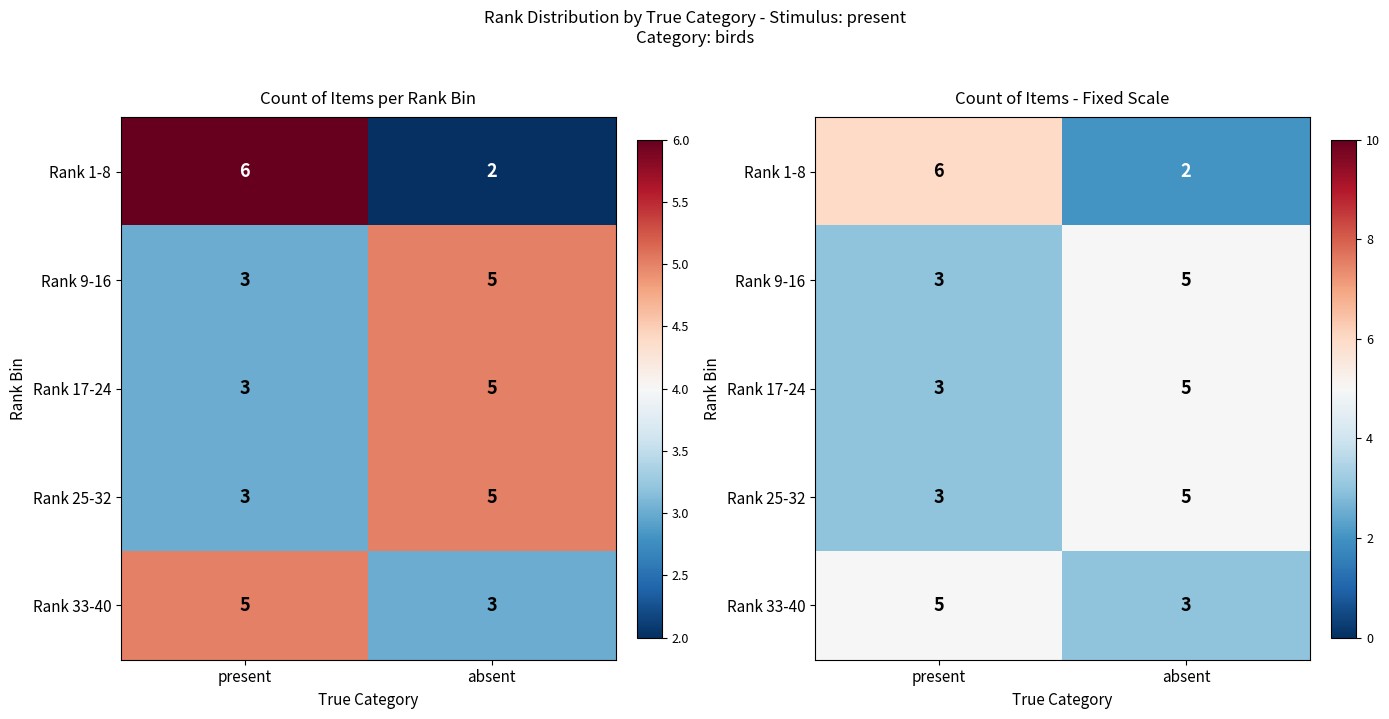

Which series has the widest spread of values?

Rank 1-8